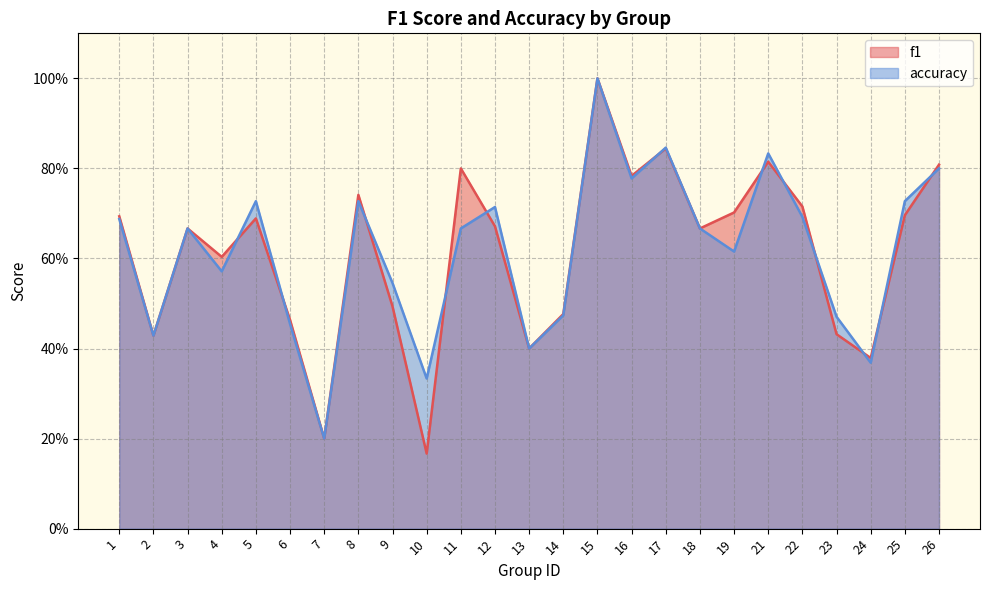

How many times do accuracy and f1 cross each other?

12